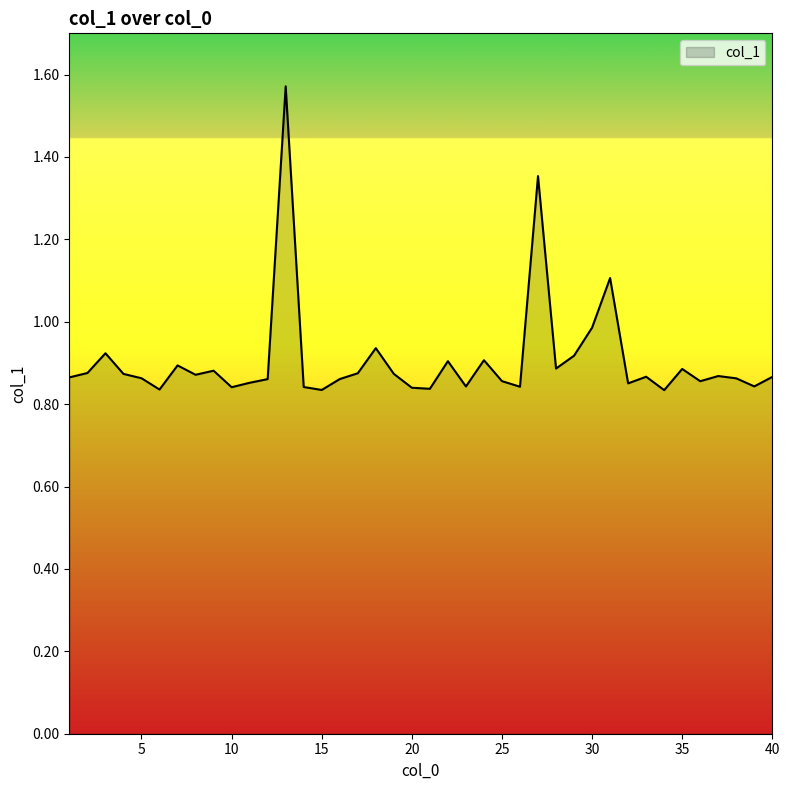

What is the difference between the maximum and minimum values?

0.7